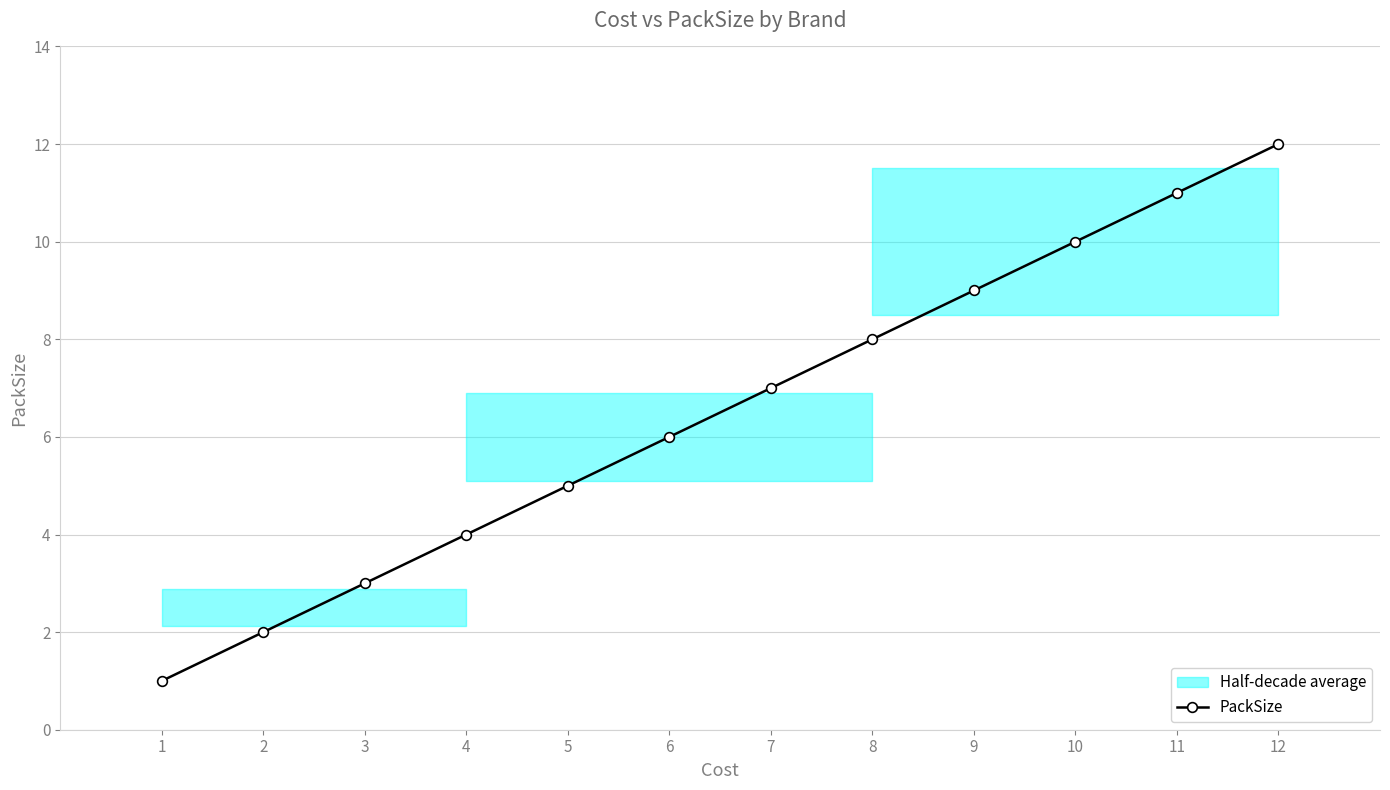

Reading right to left, extract all data points from this chart.

12=12	11=11	10=10	9=9	8=8	7=7	6=6	5=5	4=4	3=3	2=2	1=1